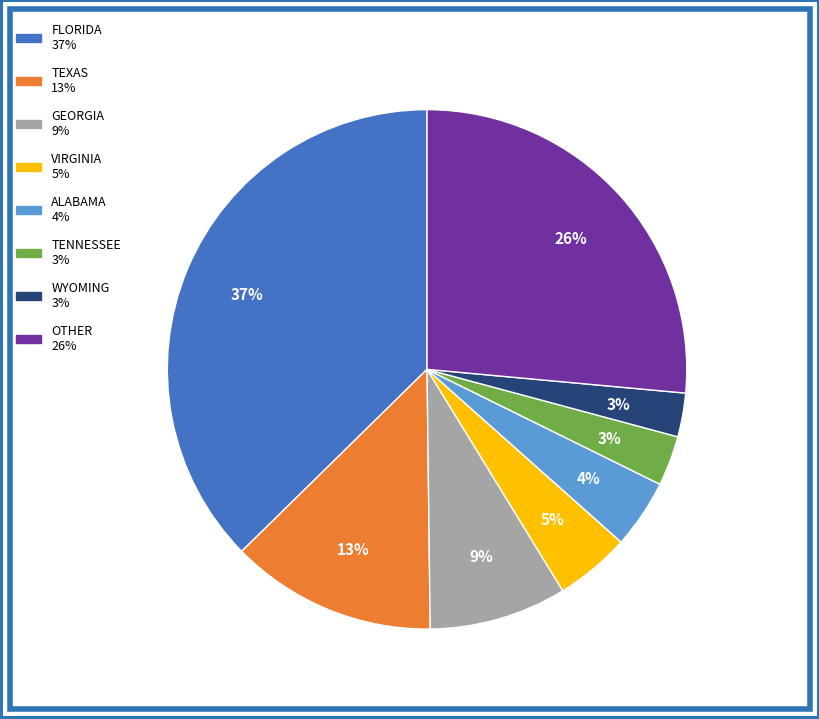

Count the number of slices in the pie.

8